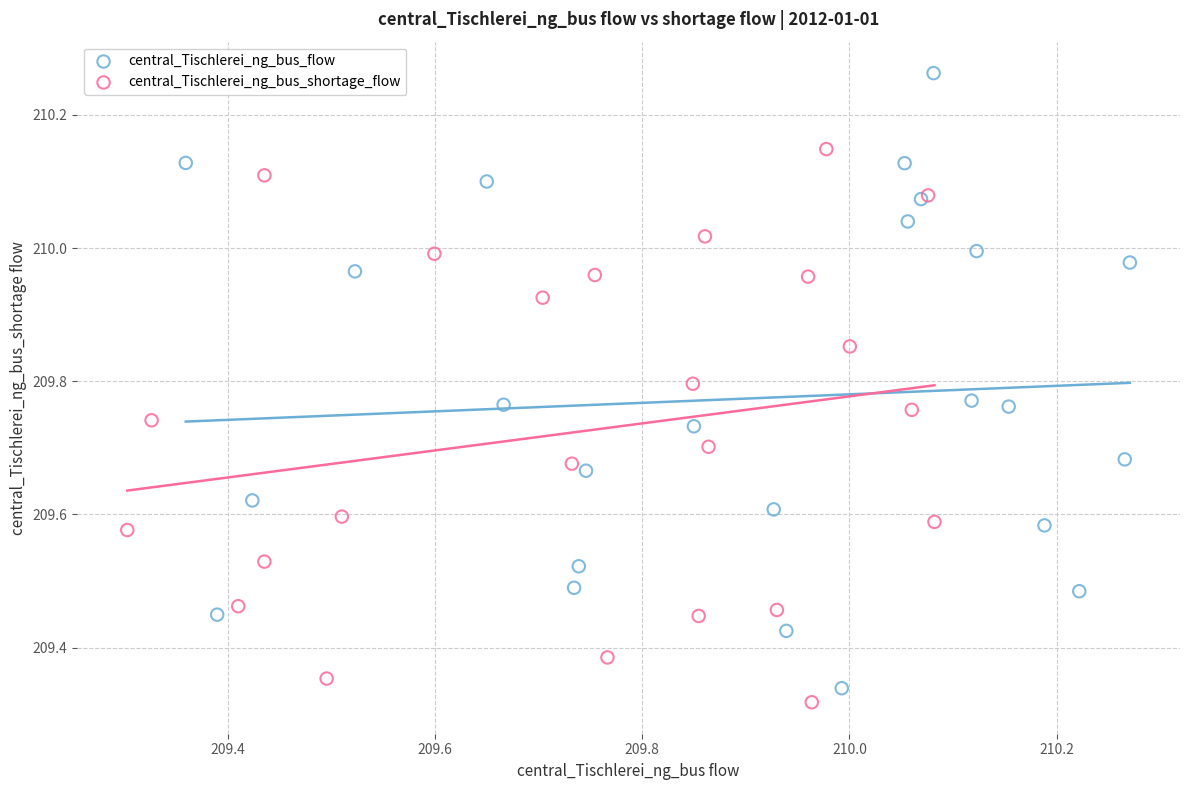

Which series has the largest Y range (max minus min)?

central_Tischlerei_ng_bus_flow